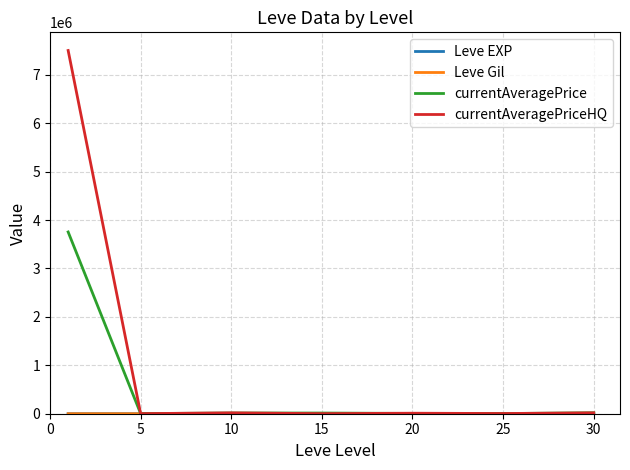

What is the greatest value displayed?

7502500.0